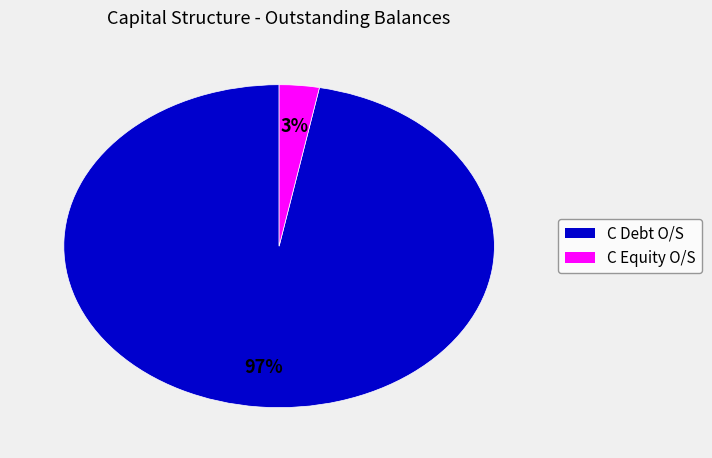

To the nearest percent, what portion does C Equity O/S represent?

3%